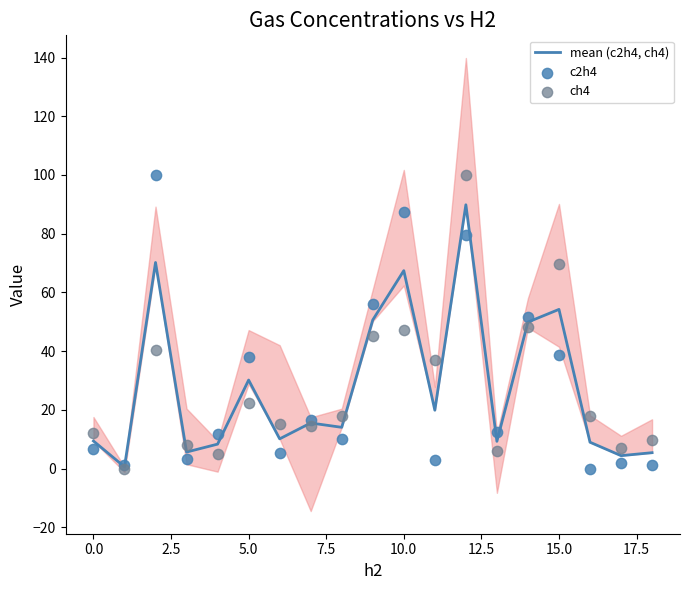

The value of mean (c2h4, ch4) at 5.0 is 52.9. True or false?

False